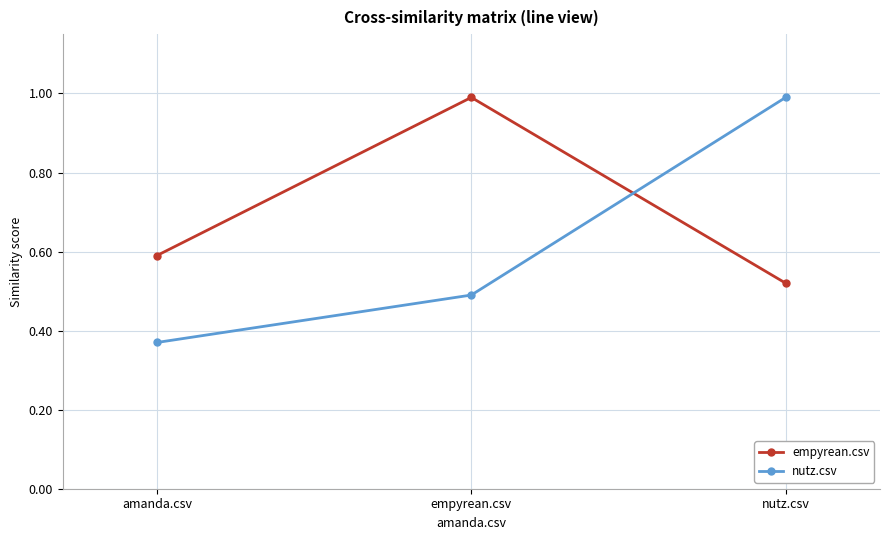

What is the maximum value for nutz.csv?

1.0